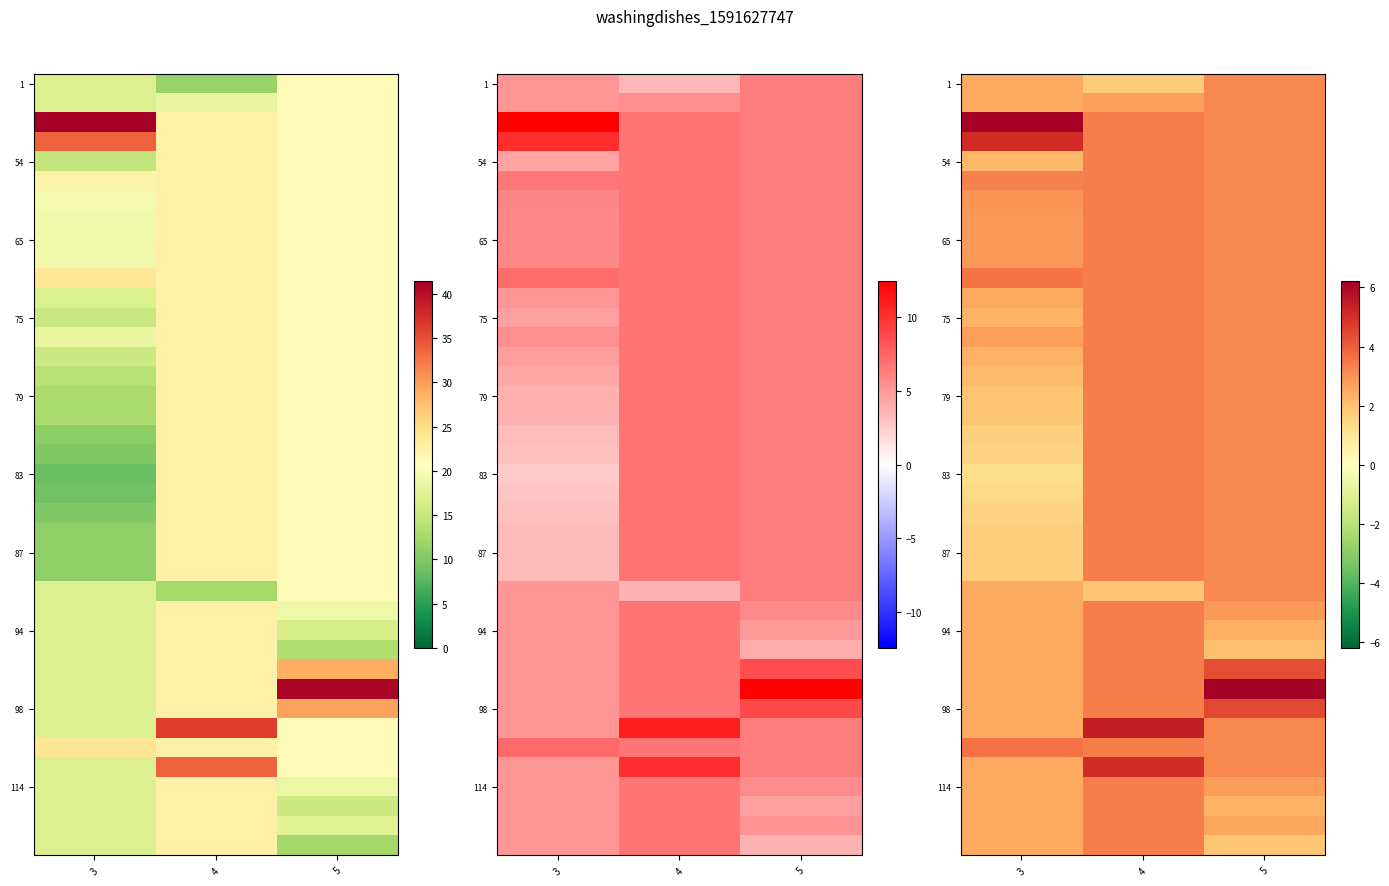

How many distinct data groups are displayed?

40